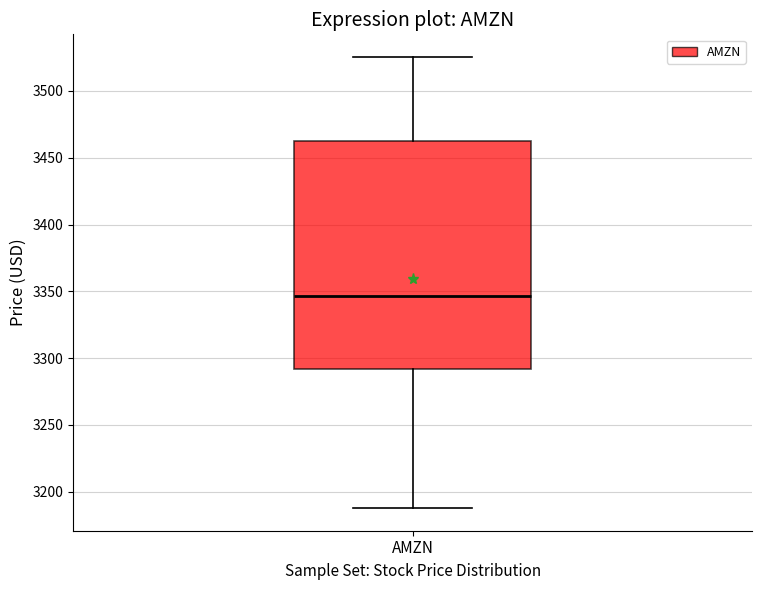

Where does the upper whisker of the box for AMZN end on the y-axis? The values are not printed on the chart, so give them approximately, as read against the axis.

3525